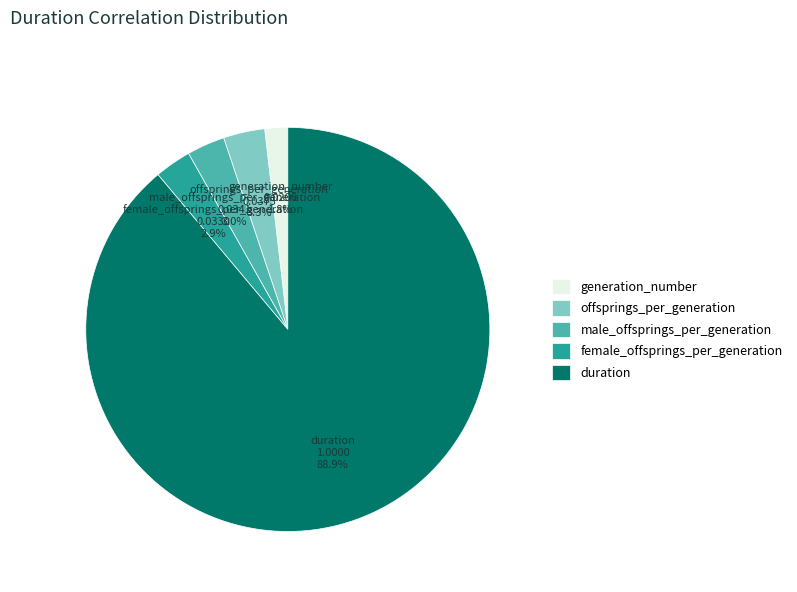

To the nearest percent, what is the combined percentage of male_offsprings_per_generation and duration?

92%